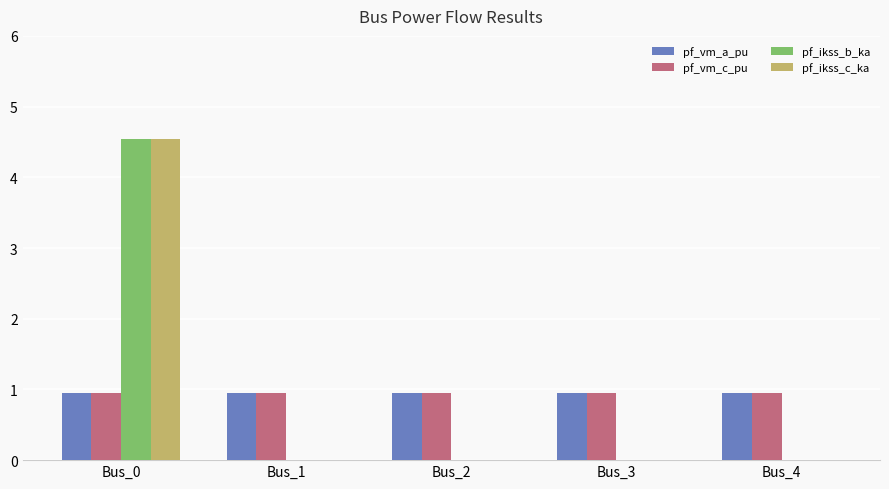

The pf_ikss_b_ka series shows -2.1 at Bus_3. True or false?

False